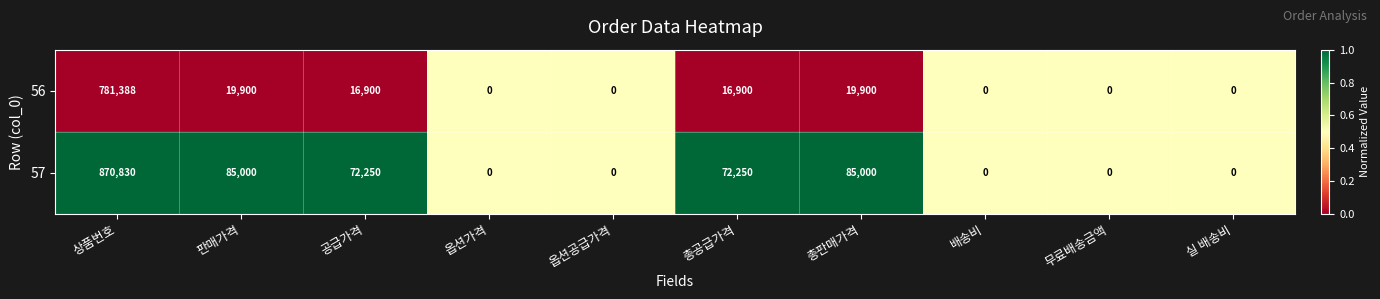

Reading left to right, what are all the values shown in this chart?

56: 781388	19900	16900	0	0	16900	19900	0	0	0
57: 870830	85000	72250	0	0	72250	85000	0	0	0